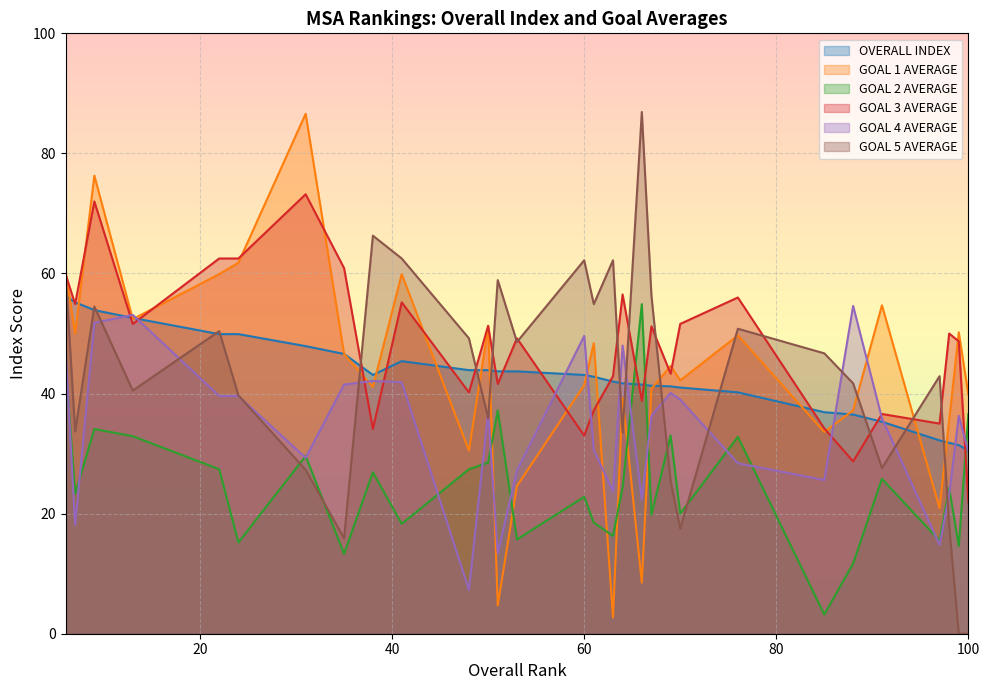

The GOAL 2 AVERAGE series shows 23.3 at 7. True or false?

True